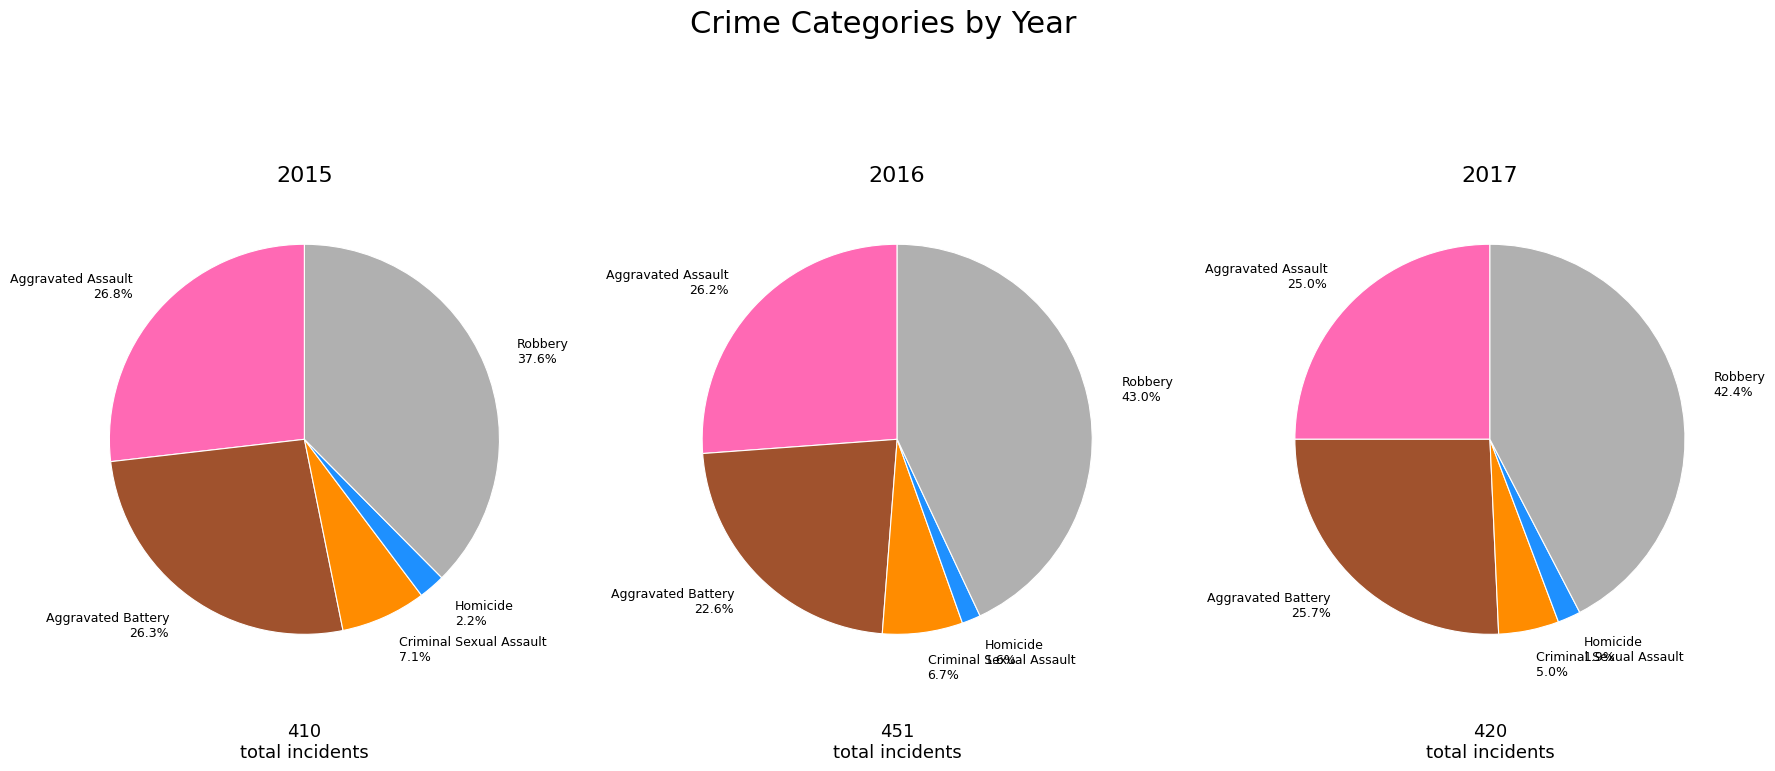

How many slices are in this pie chart?

5